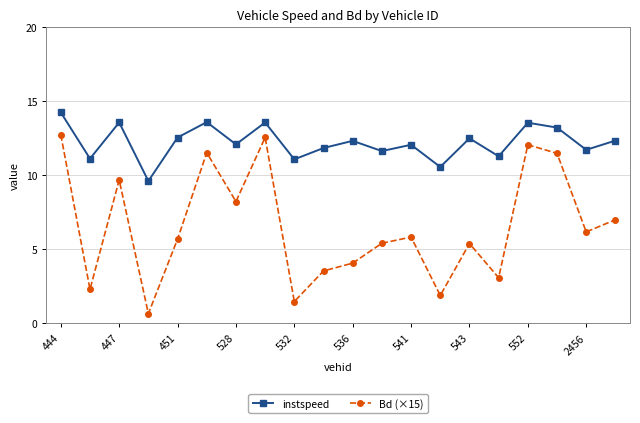

True or false: Bd (×15) and instspeed cross at least once.

False